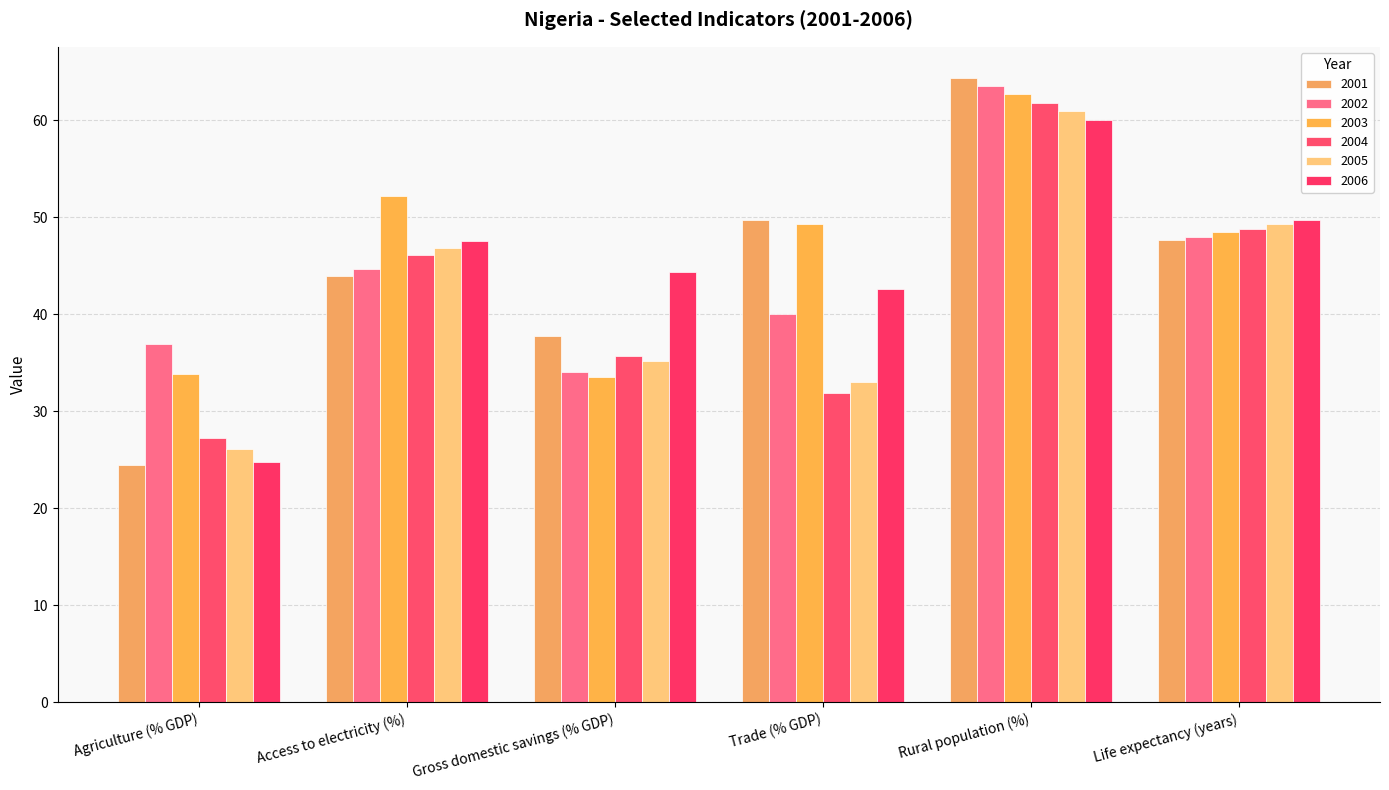

What is the value of the 2005 bar at the 2nd from the left?

46.8